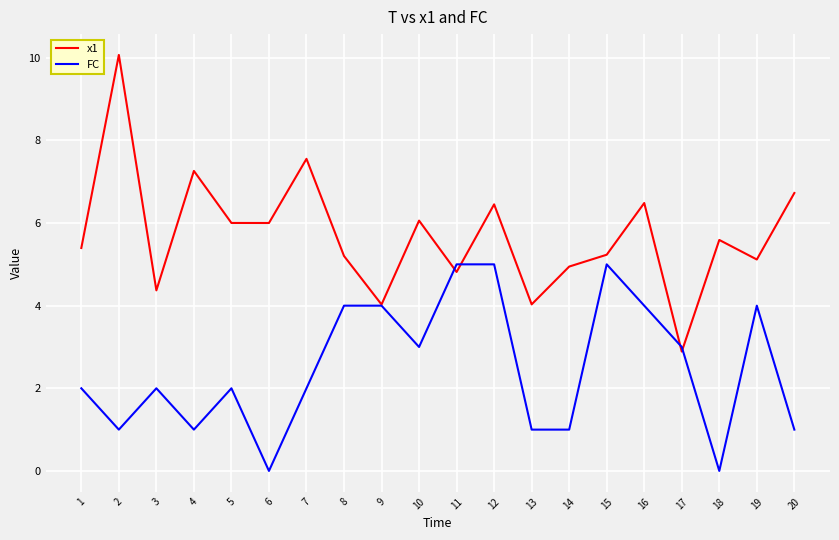

Which series changed the most between 1 and 5?

x1